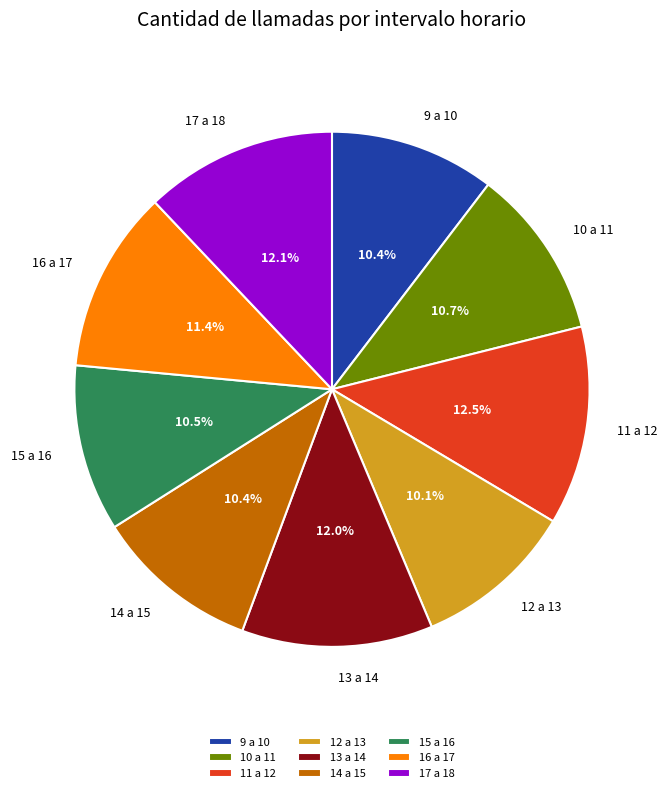

Does 17 a 18 represent more than half of the total?

No